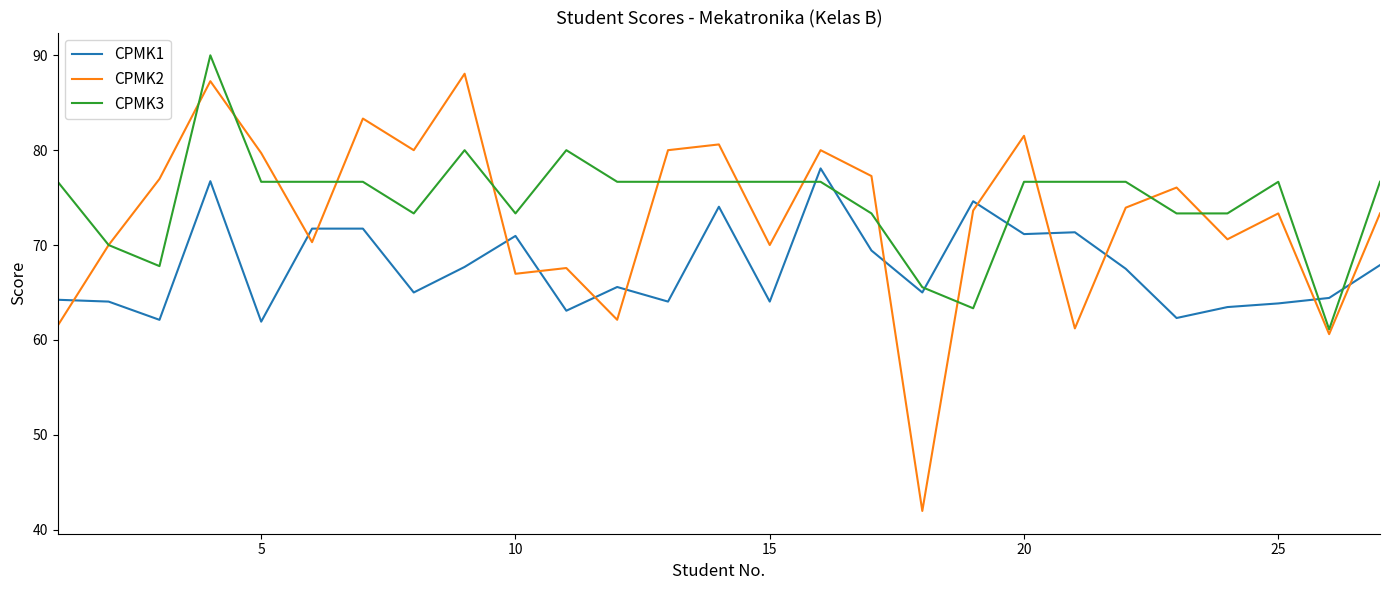

Which series has the largest range (max minus min)?

CPMK2